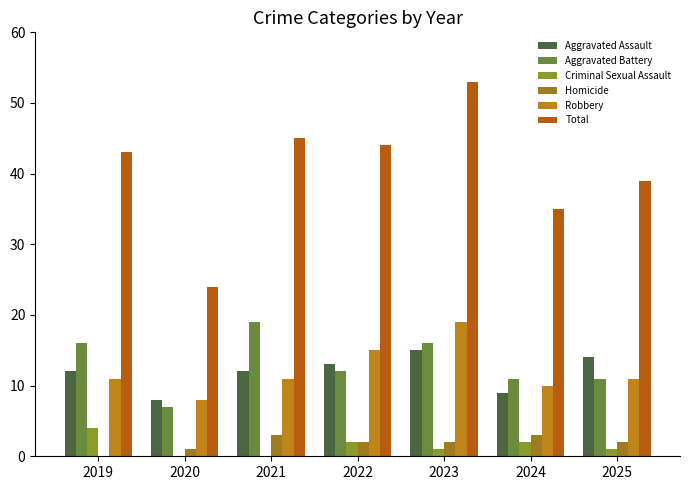

Reading left to right, list all the values displayed in this chart.

Aggravated Assault: 2019=12	2020=8	2021=12	2022=13	2023=15	2024=9	2025=14
Aggravated Battery: 2019=16	2020=7	2021=19	2022=12	2023=16	2024=11	2025=11
Criminal Sexual Assault: 2019=4	2020=0	2021=0	2022=2	2023=1	2024=2	2025=1
Homicide: 2019=0	2020=1	2021=3	2022=2	2023=2	2024=3	2025=2
Robbery: 2019=11	2020=8	2021=11	2022=15	2023=19	2024=10	2025=11
Total: 2019=43	2020=24	2021=45	2022=44	2023=53	2024=35	2025=39